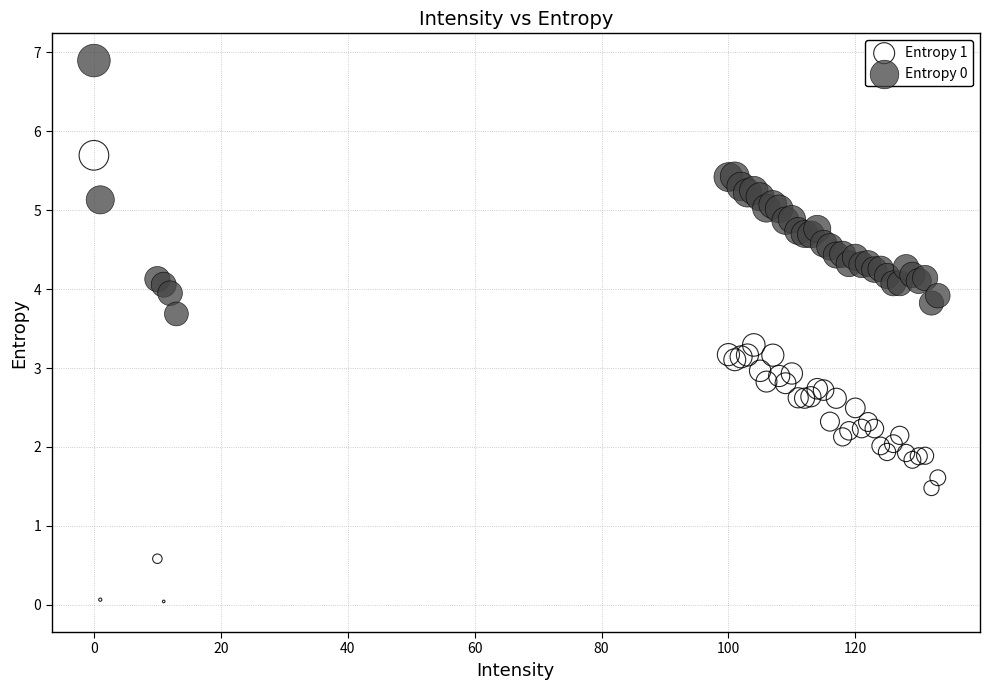

Which series has the widest spread of Y values?

Entropy 1